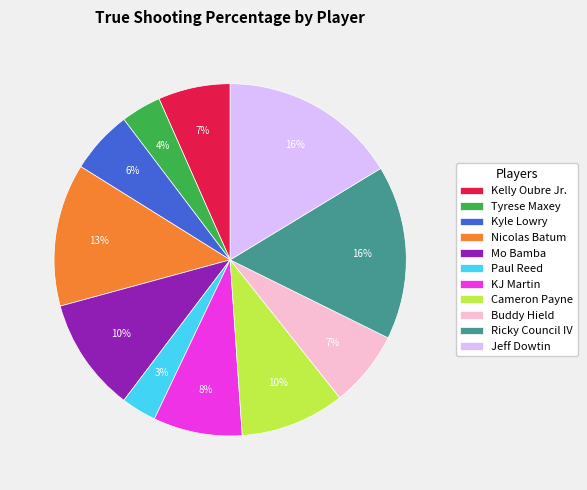

To the nearest percent, what is the difference between the largest and smallest slice percentages?

13%